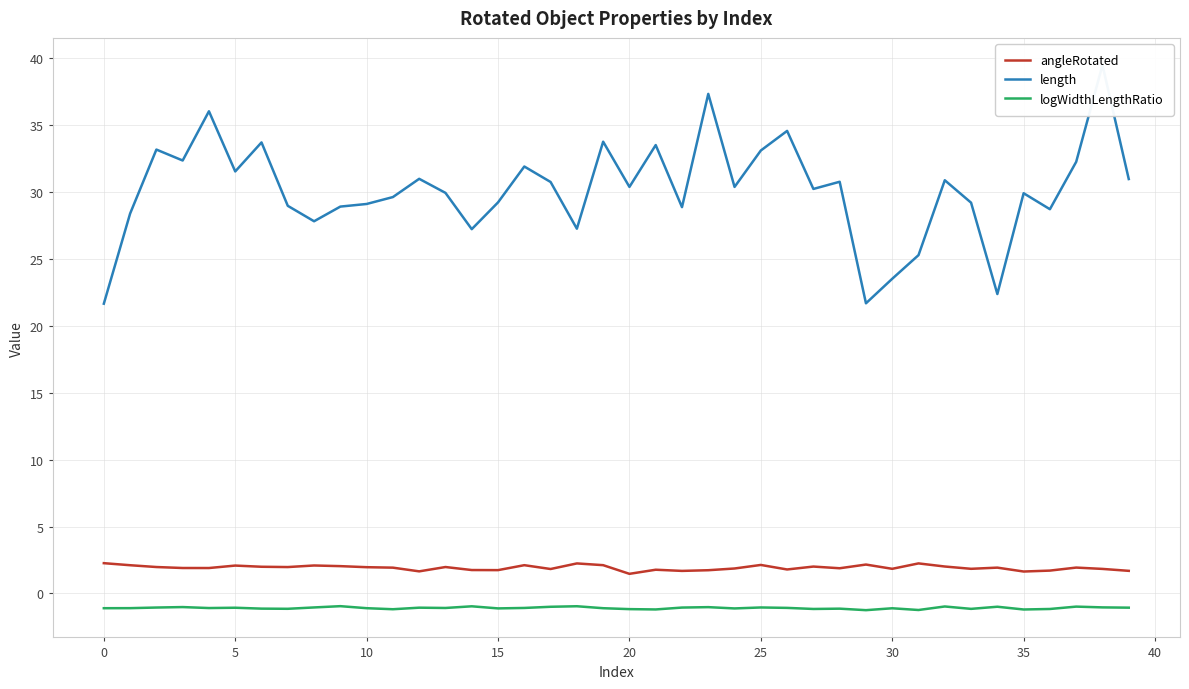

Read the length value at 29.

21.7